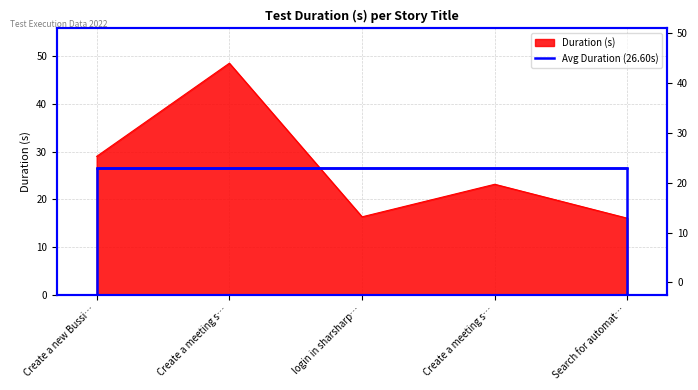

Which has a higher value, Search for automat… or Create a meeting s…?

Create a meeting s…